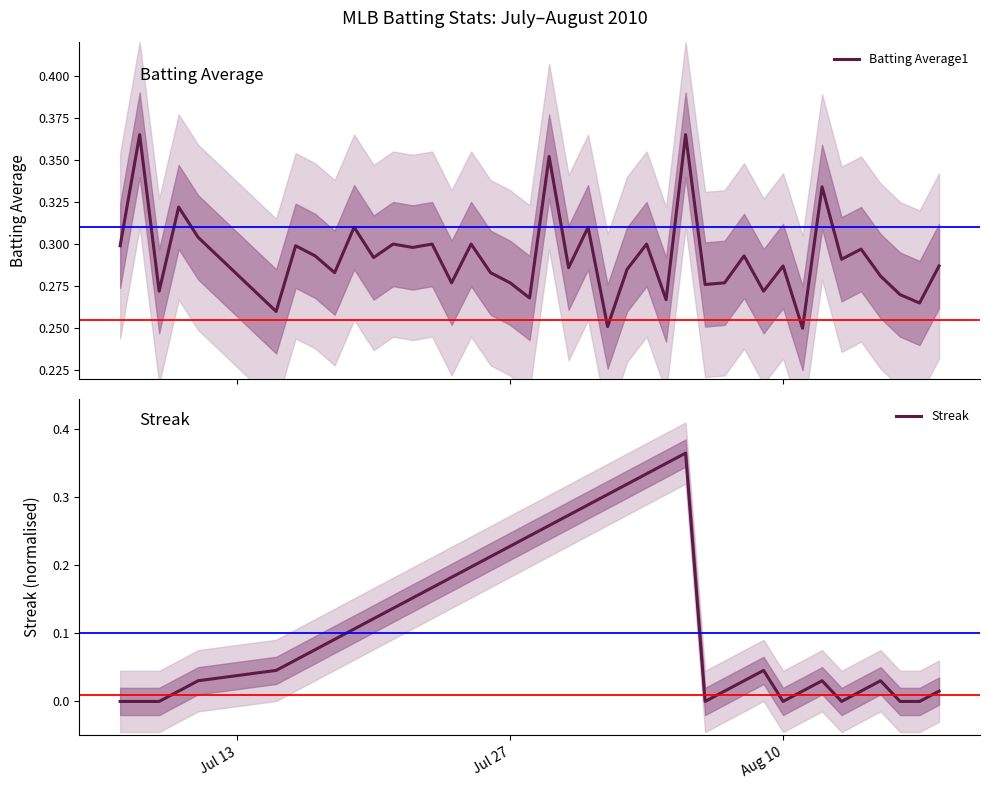

Reading left to right, what are all the values shown in this chart?

Batting Average1: 0.3	0.4	0.3	0.3	0.3	0.3	0.3	0.3	0.3	0.3	0.3	0.3	0.3	0.3	0.3	0.3	0.3	0.3	0.3	0.4	0.3	0.3	0.3	0.3	0.3	0.3	0.4	0.3	0.3	0.3	0.3	0.3	0.2	0.3	0.3	0.3	0.3	0.3	0.3	0.3
Streak: 0.0	0.0	0.0	0.0	0.0	0.0	0.1	0.1	0.1	0.1	0.1	0.1	0.2	0.2	0.2	0.2	0.2	0.2	0.2	0.3	0.3	0.3	0.3	0.3	0.3	0.3	0.4	0.0	0.0	0.0	0.0	0.0	0.0	0.0	0.0	0.0	0.0	0.0	0.0	0.0